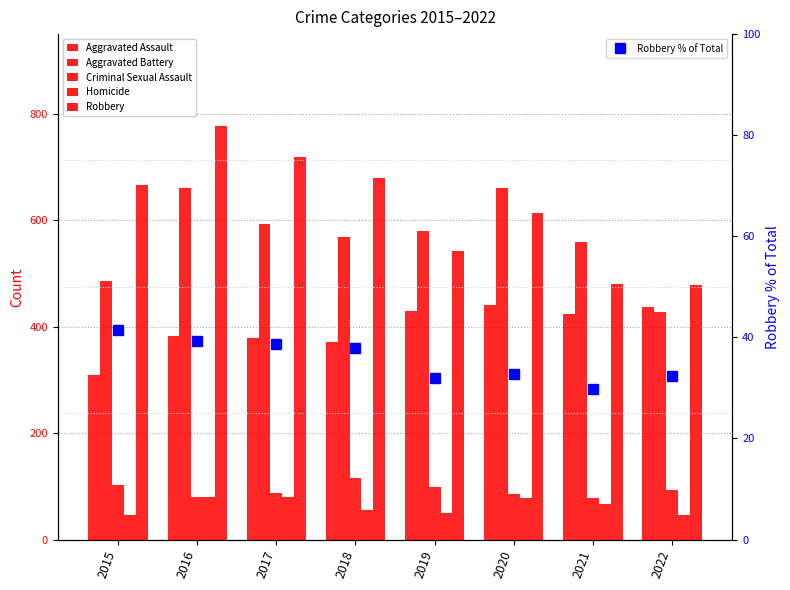

Reading left to right, transcribe all the data shown in this chart.

Aggravated Assault: 309.0	383.0	378.0	371.0	429.0	441.0	423.0	437.0
Aggravated Battery: 486.0	660.0	594.0	568.0	580.0	660.0	559.0	428.0
Criminal Sexual Assault: 103.0	80.0	87.0	116.0	99.0	85.0	78.0	93.0
Homicide: 46.0	80.0	80.0	55.0	50.0	78.0	67.0	47.0
Robbery: 666.0	777.0	719.0	679.0	543.0	614.0	480.0	479.0
Robbery % of Total: 41.4	39.2	38.7	38.0	31.9	32.7	29.9	32.3